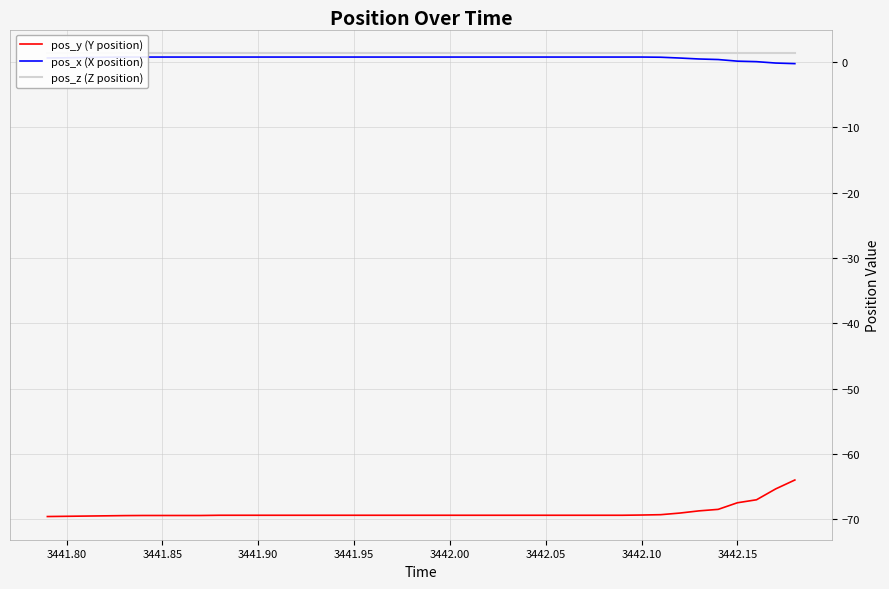

Is this an area chart (filled region under the line)?

No